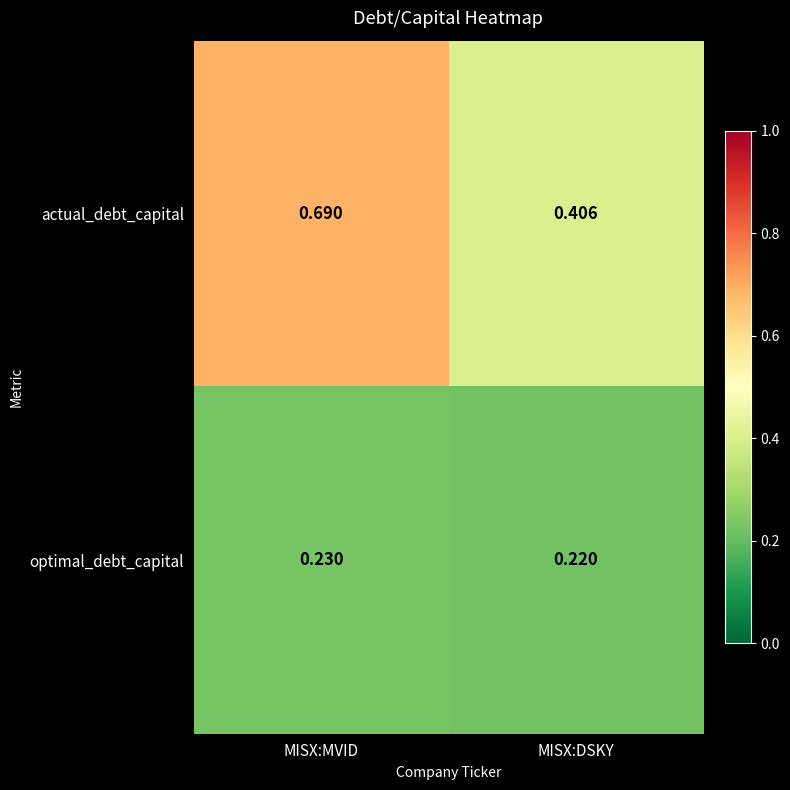

At which label does optimal_debt_capital reach its peak?

MISX:MVID